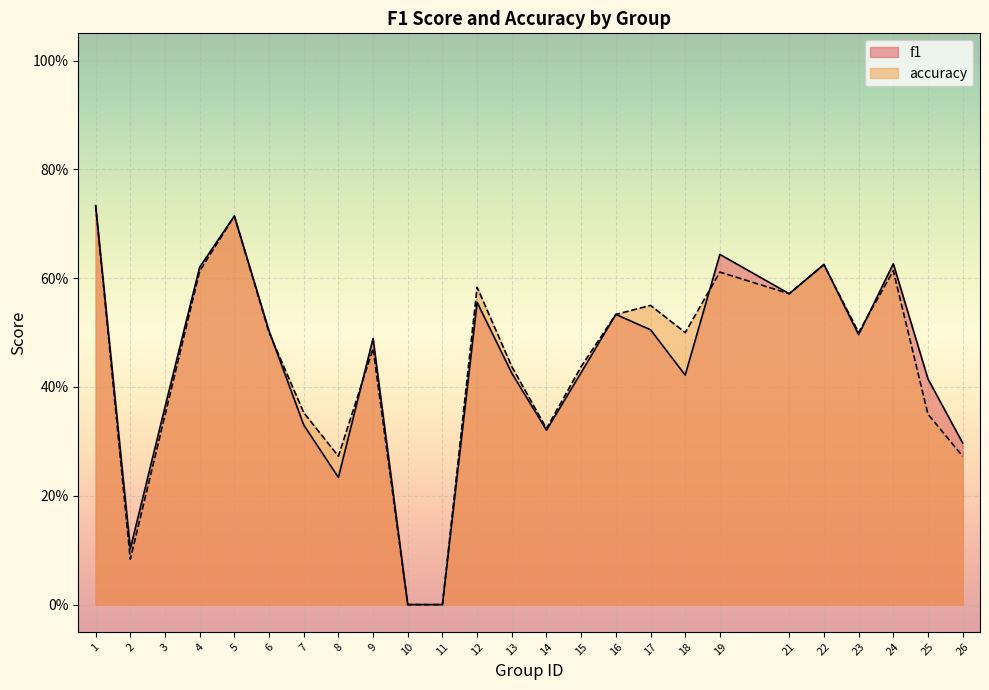

What is the sum of all accuracy values?

11.0